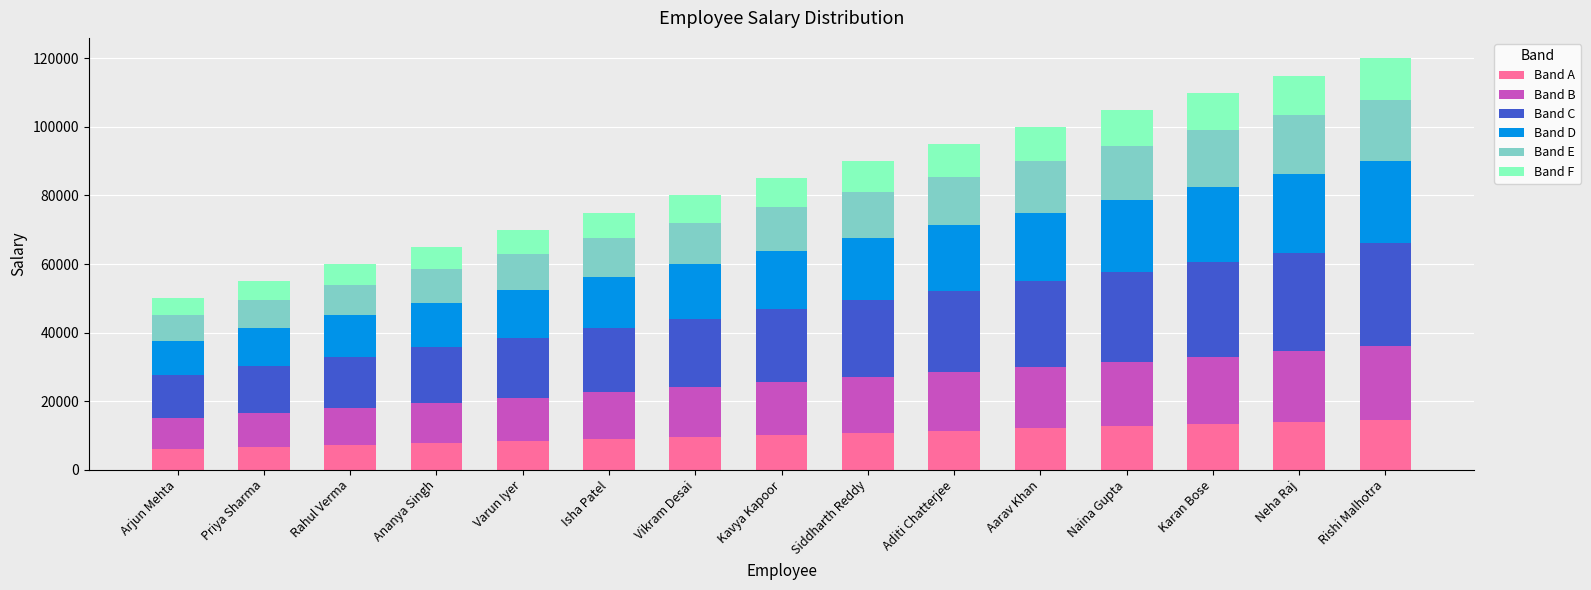

How many bars are there in total?

15